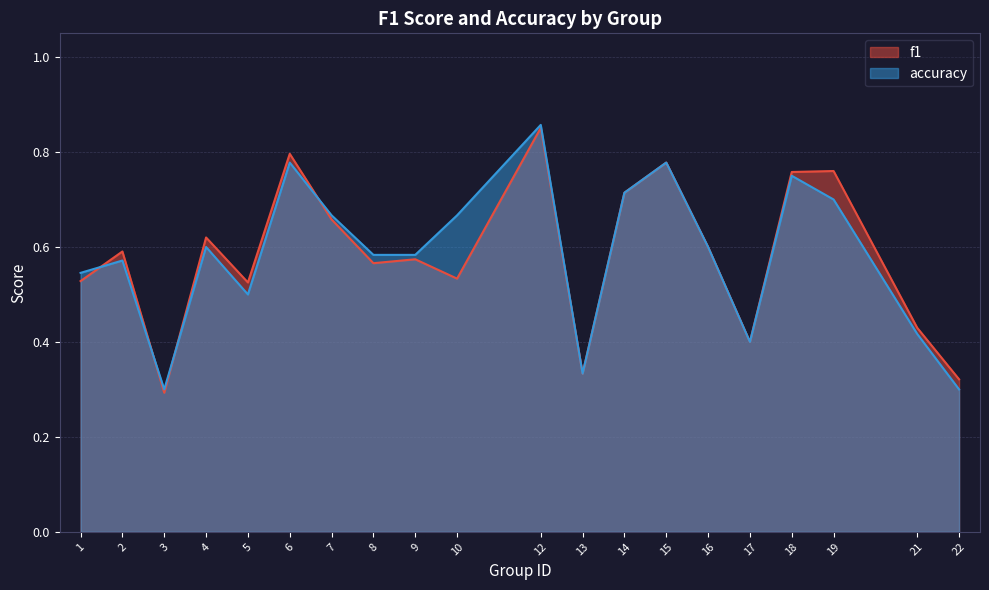

How many lines are shown in the chart?

2